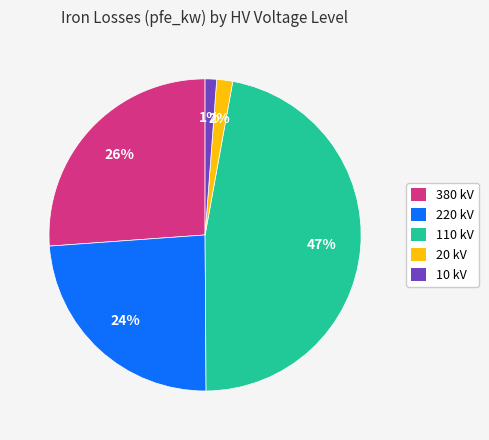

Which category has the biggest portion of the pie?

110 kV